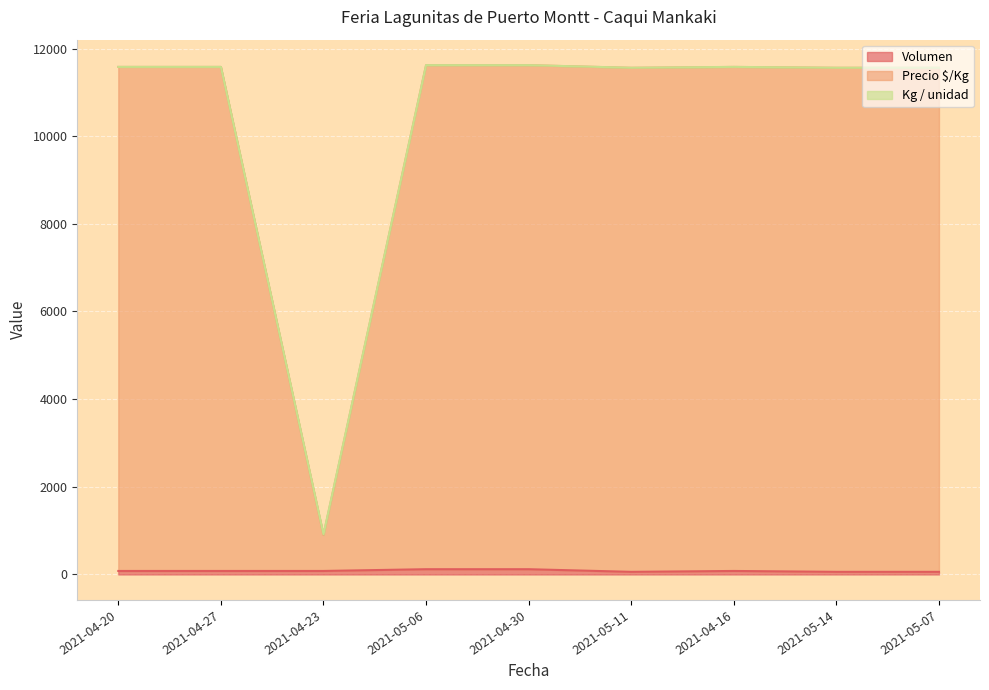

True or false: Precio $/Kg has more than 1 points higher than both neighbors.

False